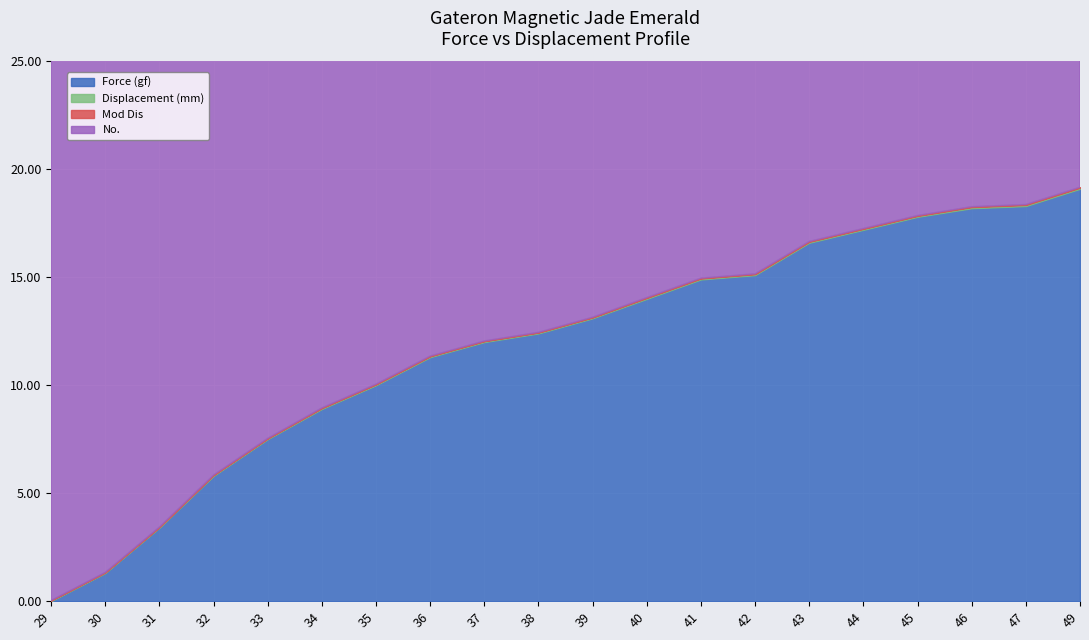

List the series in order of their peak value, highest first.

No., Force (gf), Displacement (mm), Mod Dis